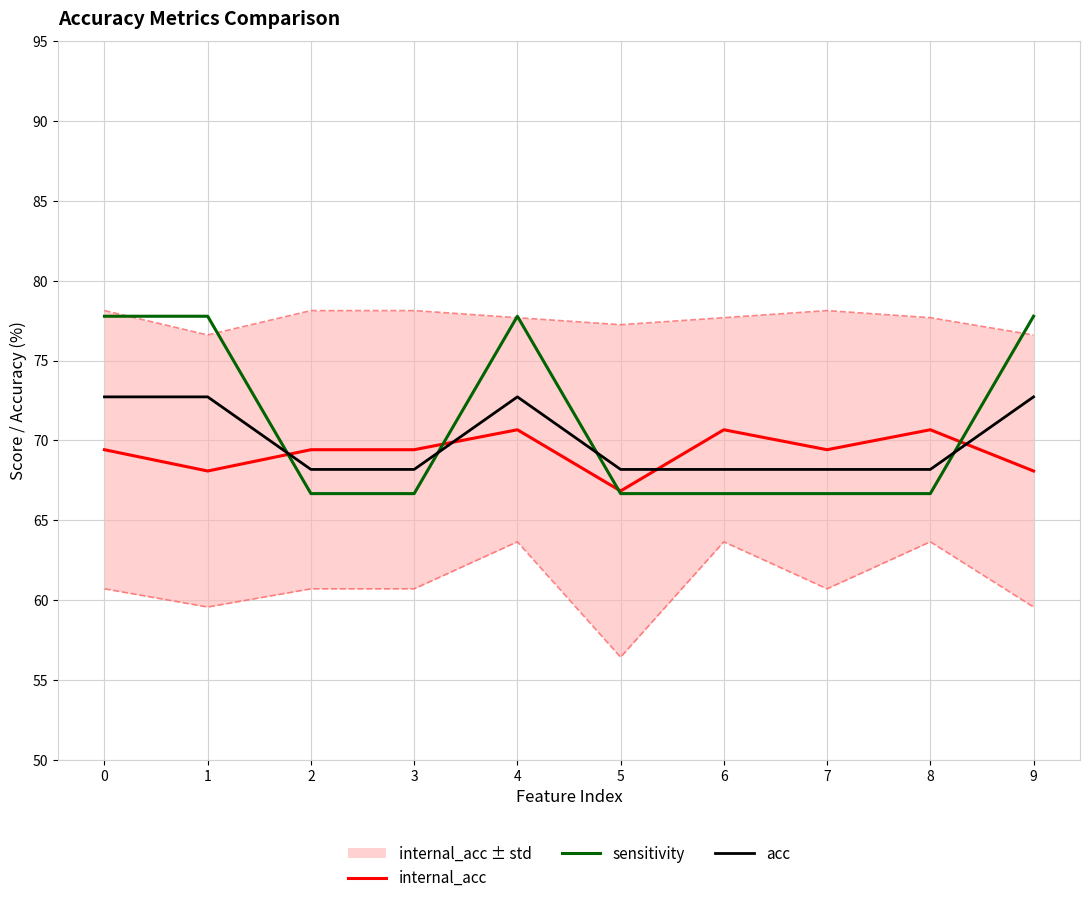

Which series has the largest total across all categories?

sensitivity